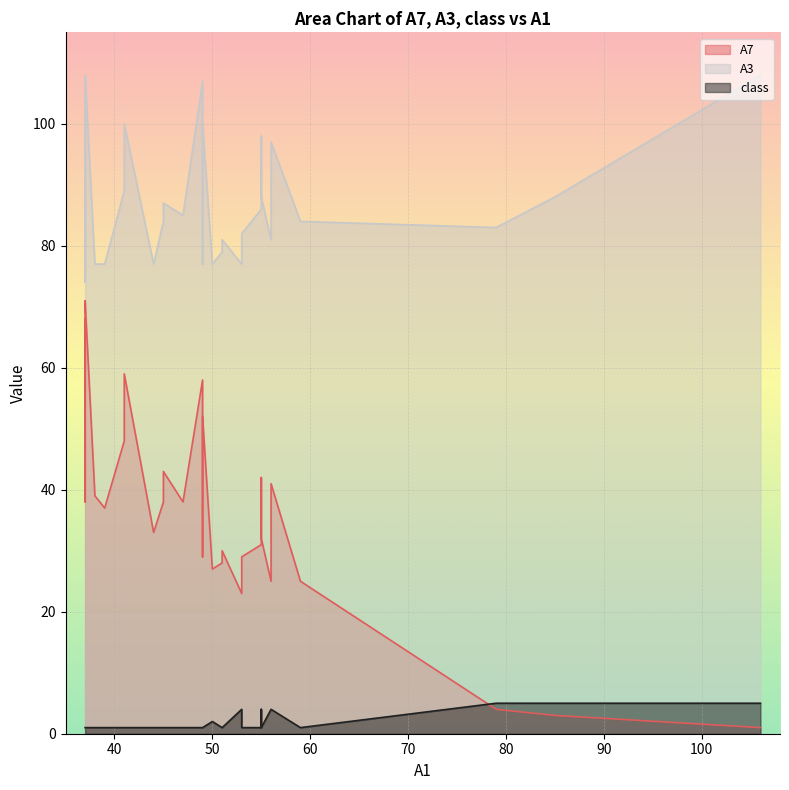

What is the total value across all series at 37?

117